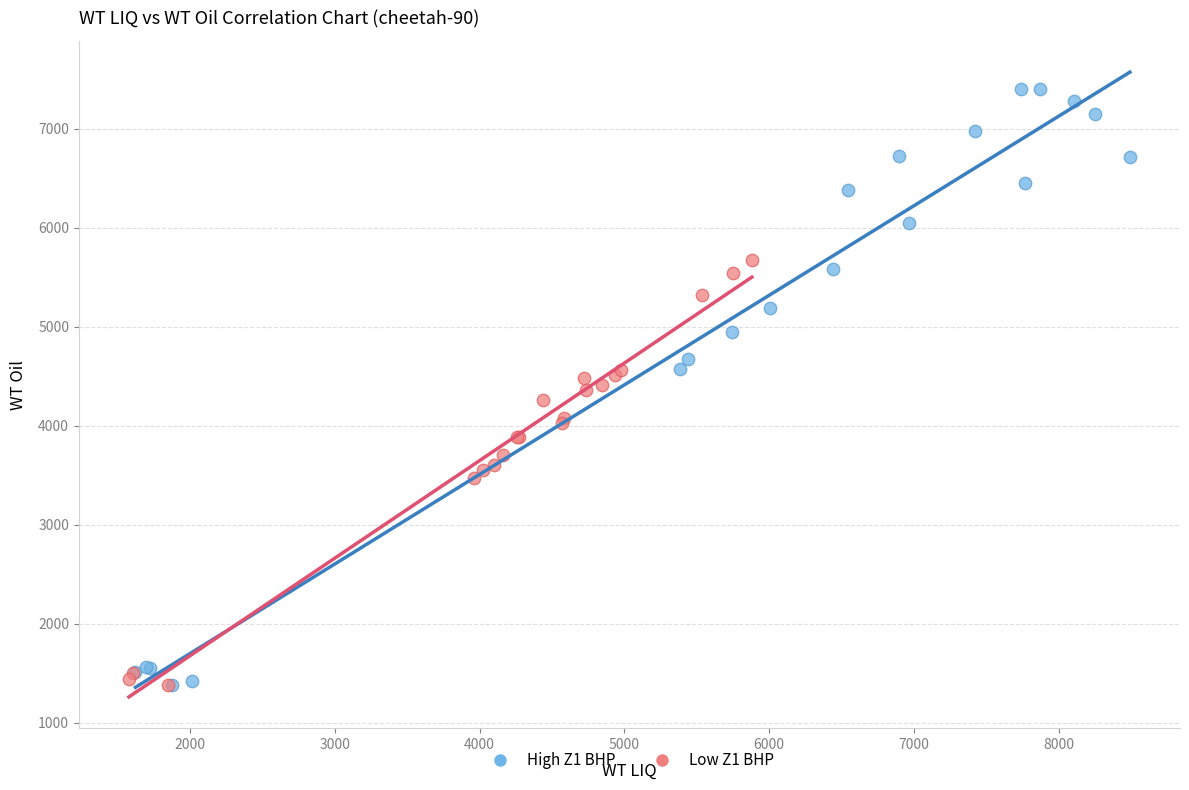

Which series reaches the maximum Y coordinate?

High Z1 BHP